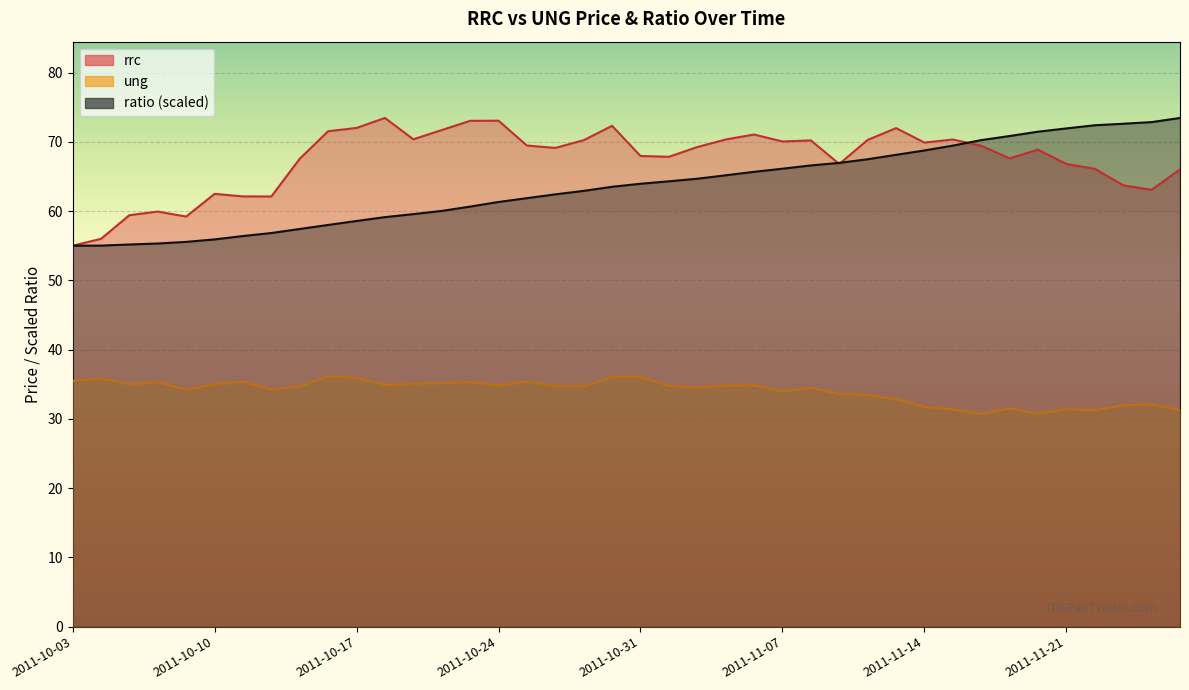

What value does the rrc series have at 2011-11-10?

70.3